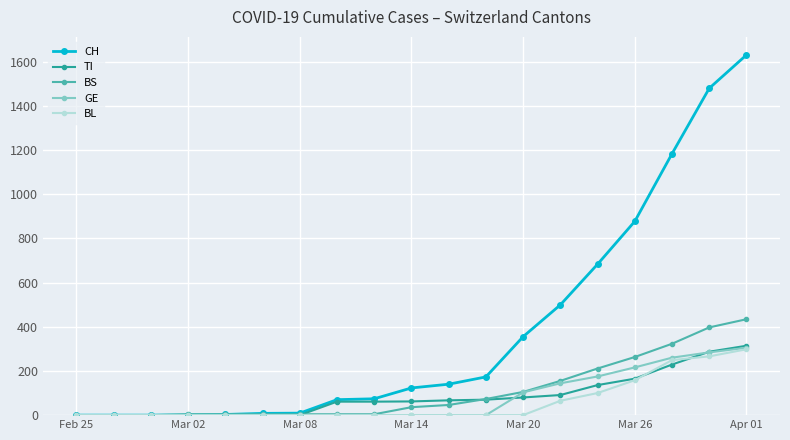

Which series has the widest spread of values?

CH